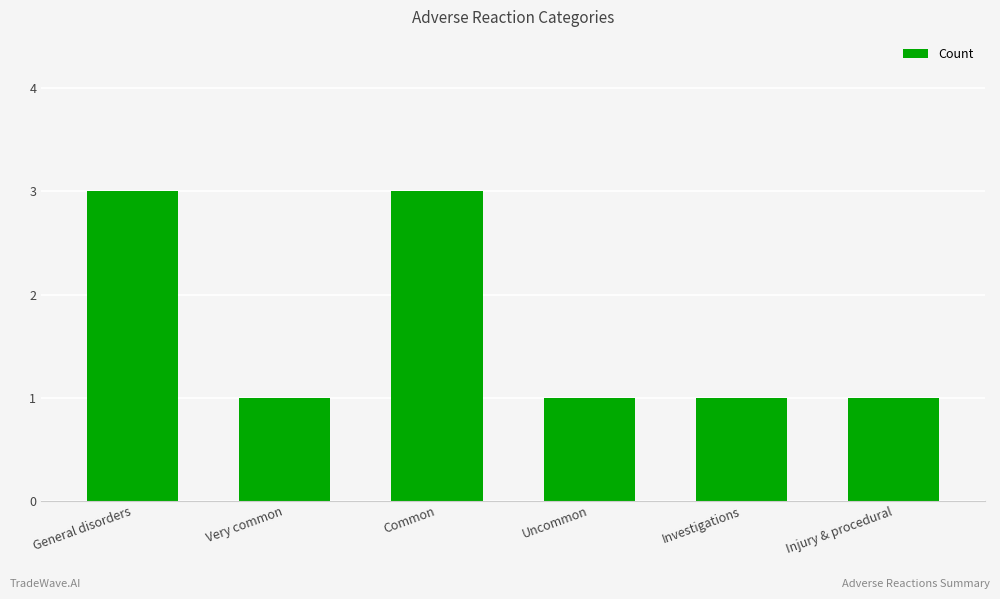

How many distinct data groups are displayed?

1